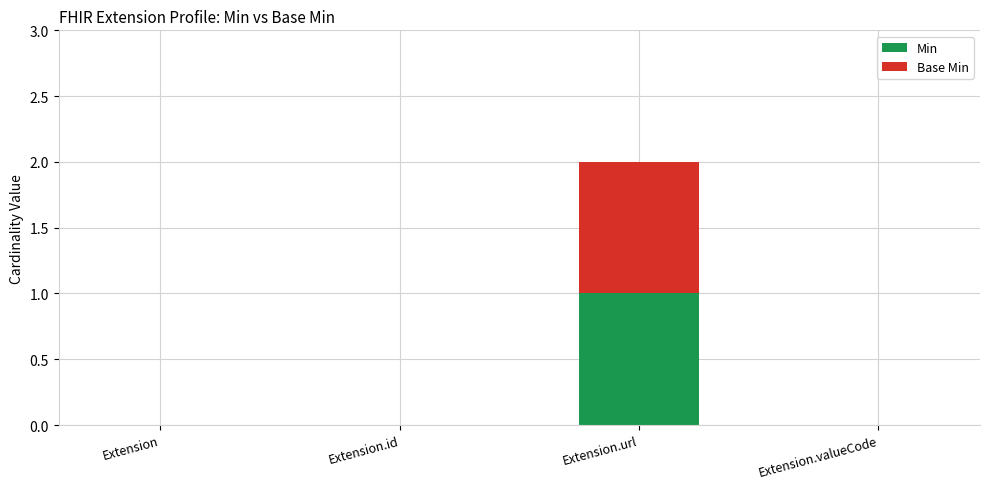

At which label does Min reach its peak?

Extension.url